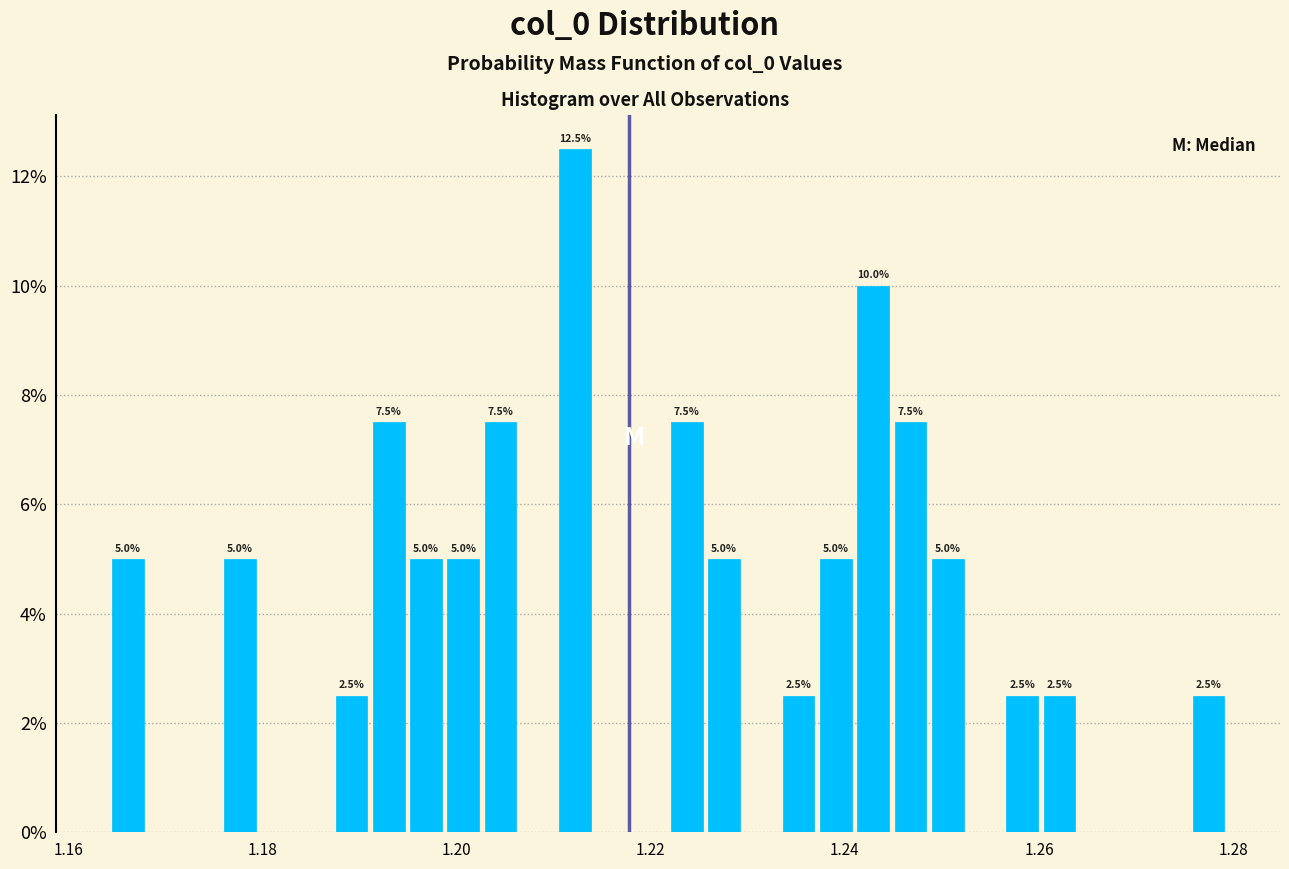

Around what value on the x-axis is the tallest bar? Give the approximate position of its centre, as read against the axis.

1.212